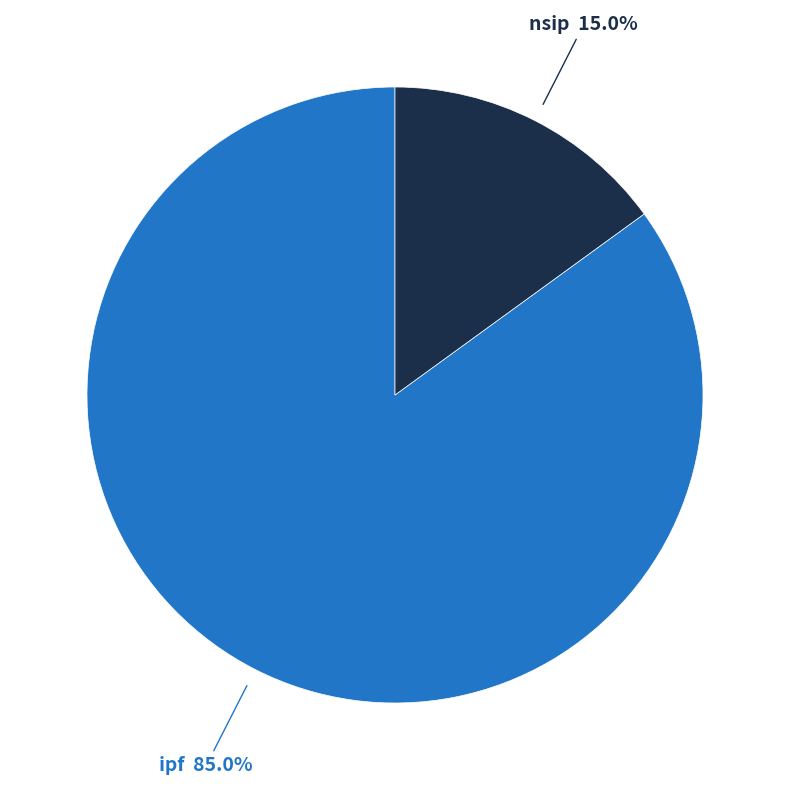

Does any single category account for the majority?

Yes